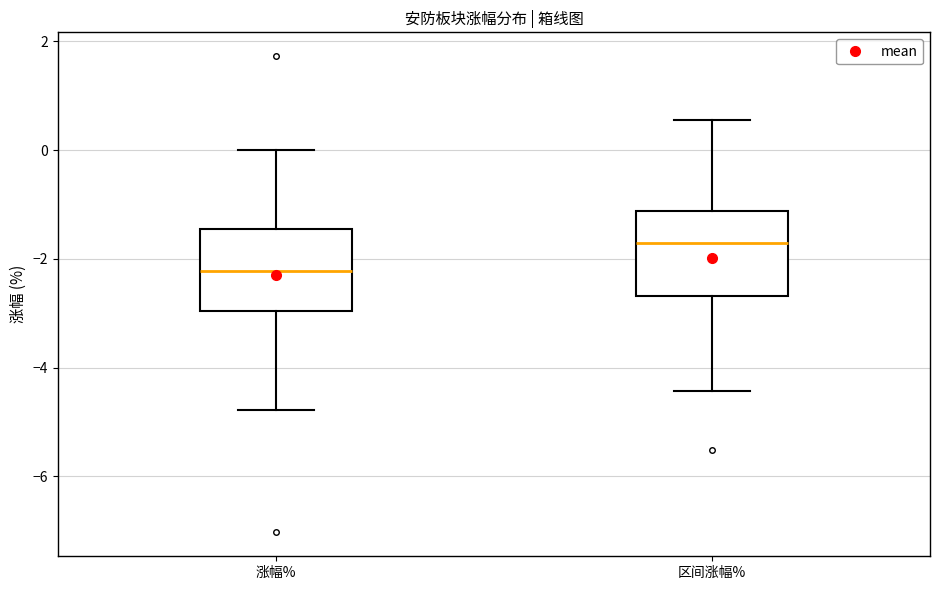

Where does the median line of the box for 区间涨幅% sit on the y-axis? The values are not printed on the chart, so give them approximately, as read against the axis.

-1.8